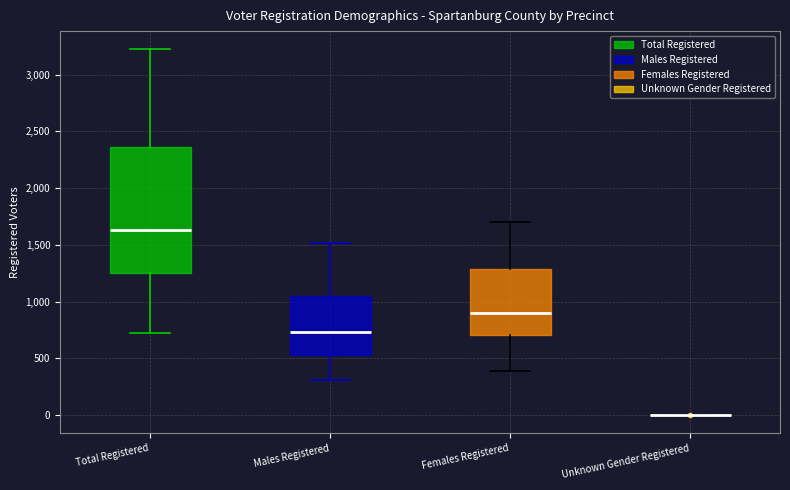

Reading left to right, read every box against the y-axis: the position of its median line, the range the box covers, and the ends of its whiskers. The values are not printed on the chart, so give them approximately, as read against the axis.

Total Registered: median 1650, box 1250 to 2350, whiskers 700 to 3200
Males Registered: median 750, box 550 to 1050, whiskers 300 to 1500
Females Registered: median 900, box 700 to 1300, whiskers 400 to 1700
Unknown Gender Registered: box collapsed to a line at 0, whiskers 0 to 0